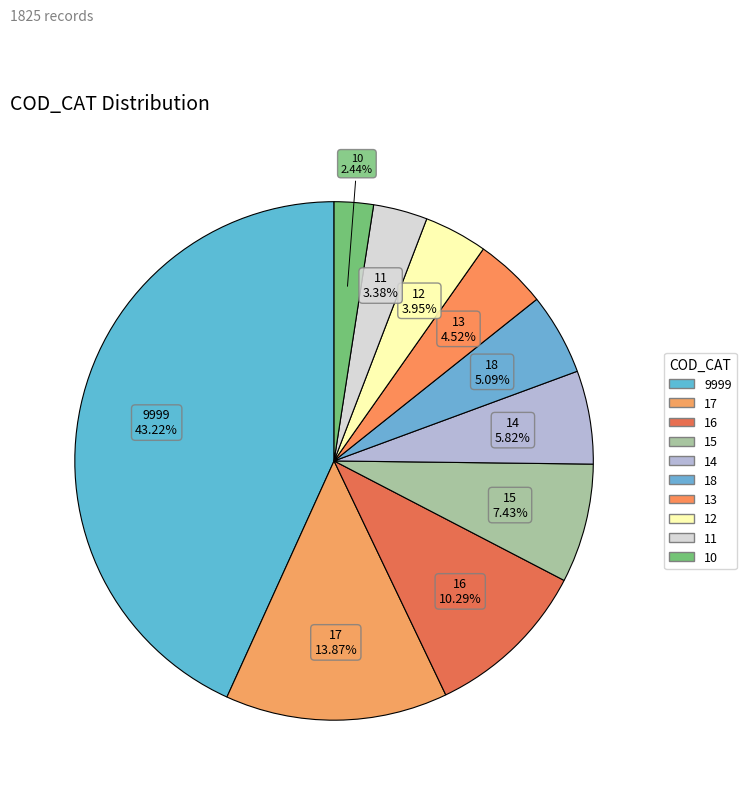

How many segments does this pie chart have?

10